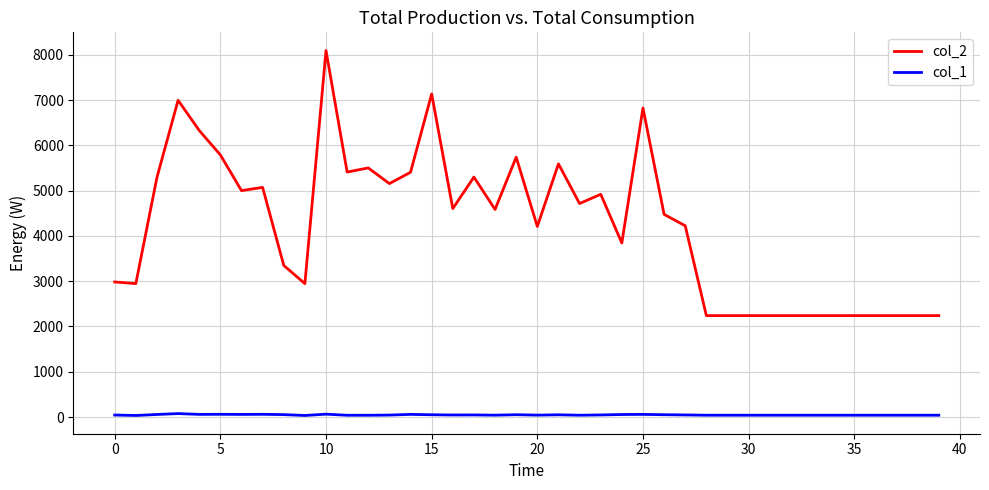

Does the chart have visible grid lines?

Yes